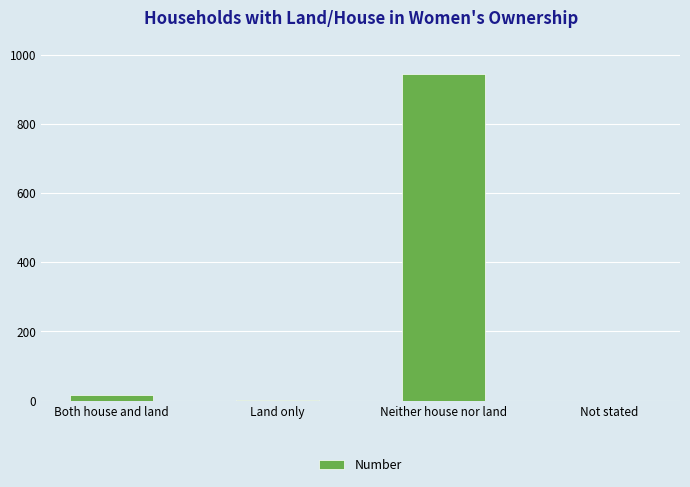

Which has a higher value, Both house and land or Neither house nor land?

Neither house nor land